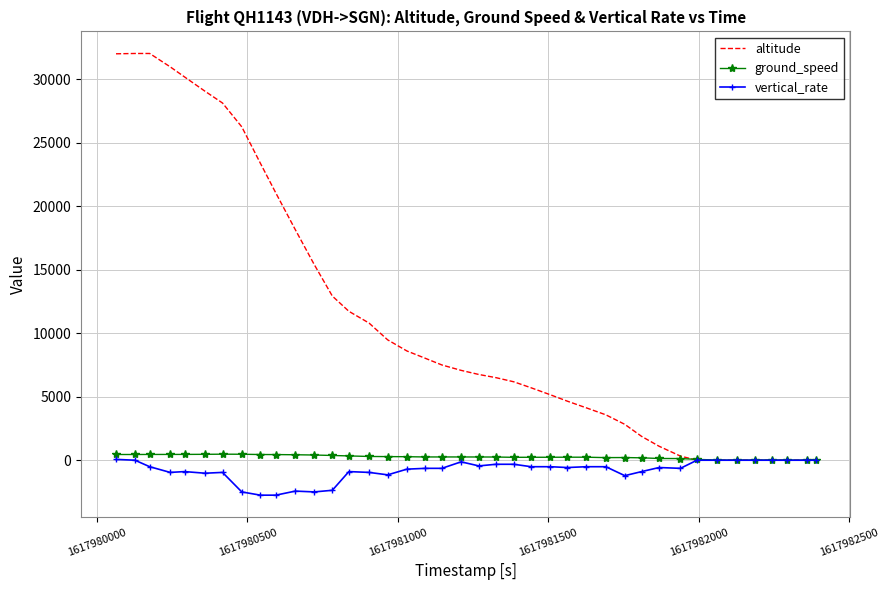

Which series has the largest total across all categories?

altitude